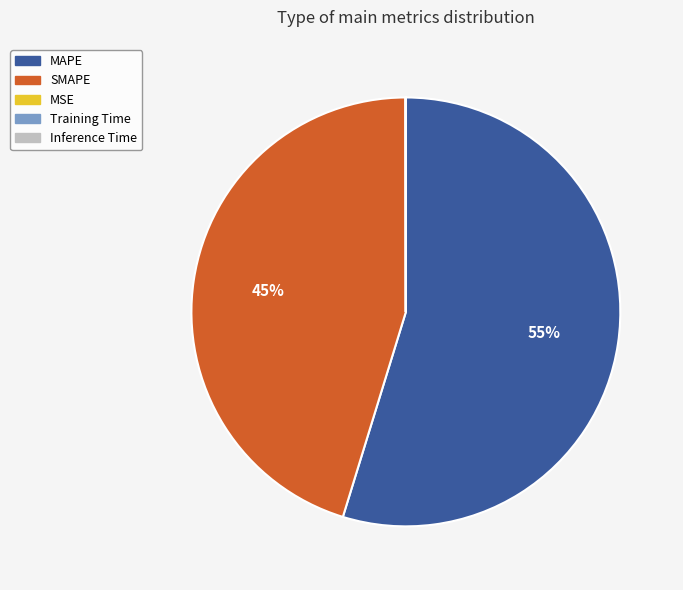

To the nearest percent, what is the difference between the largest and smallest slice percentages?

55%